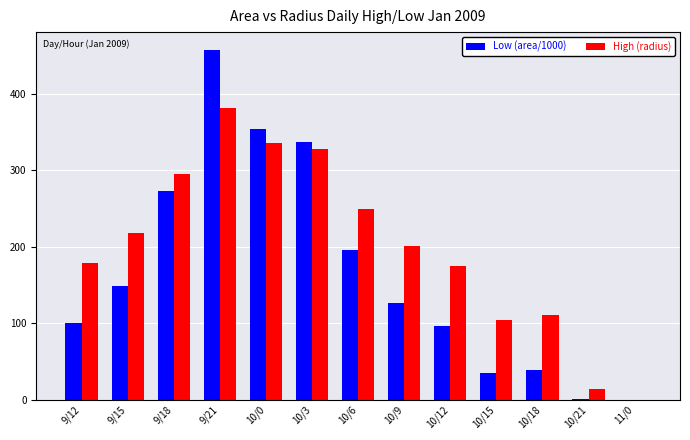

How many values in the High (radius) series exceed 200?

7